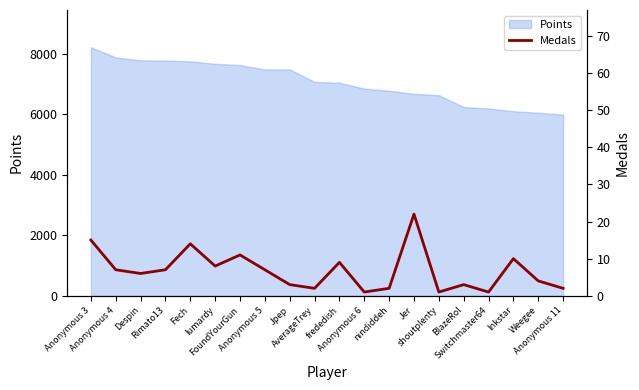

Reading right to left, list all the values displayed in this chart.

2	4	10	1	3	1	22	2	1	9	2	3	7	11	8	14	7	6	7	15